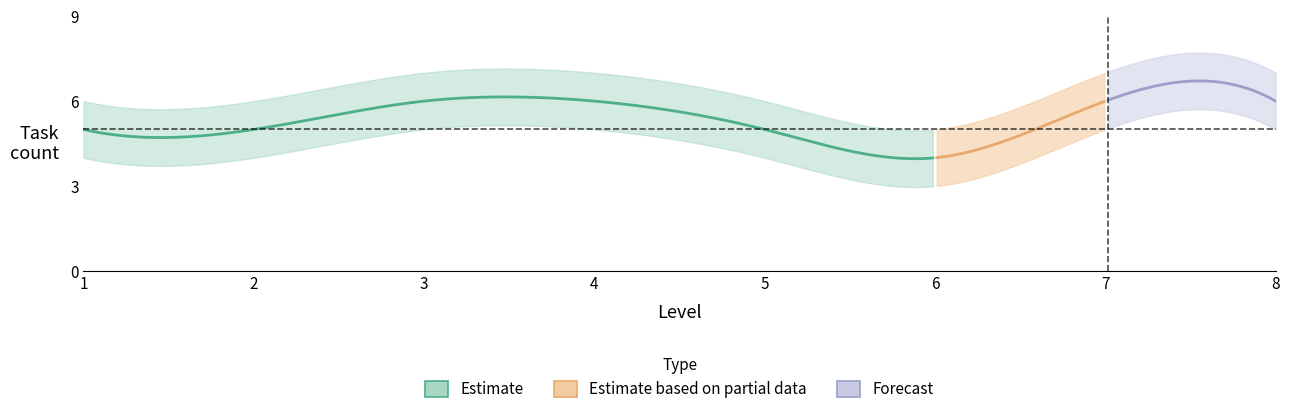

At which label is tasks_per_level_lower closest to 4?

1